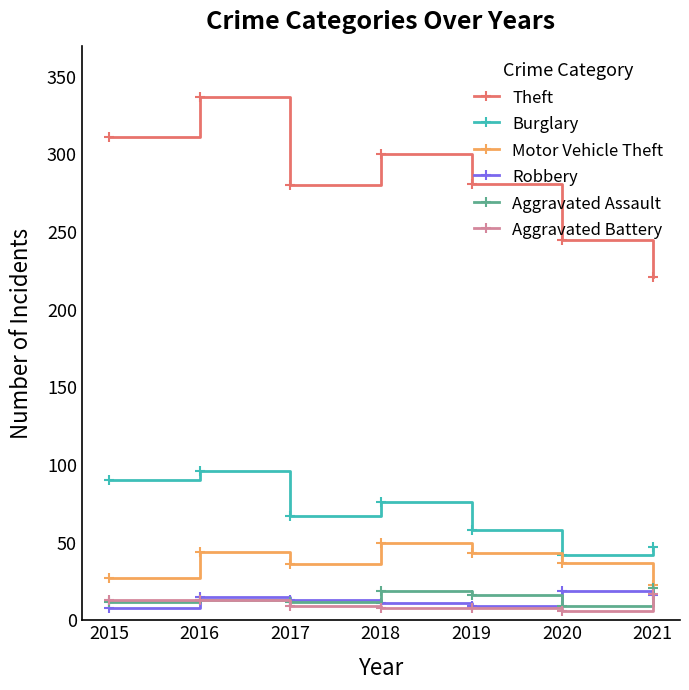

What is the value of the Motor Vehicle Theft point at the 5th from the left?

43